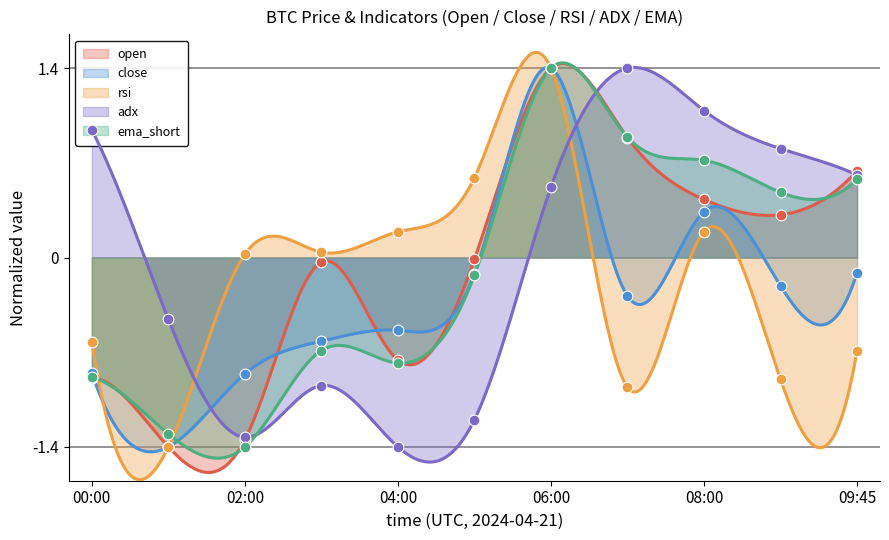

Which series has the largest total across all categories?

adx